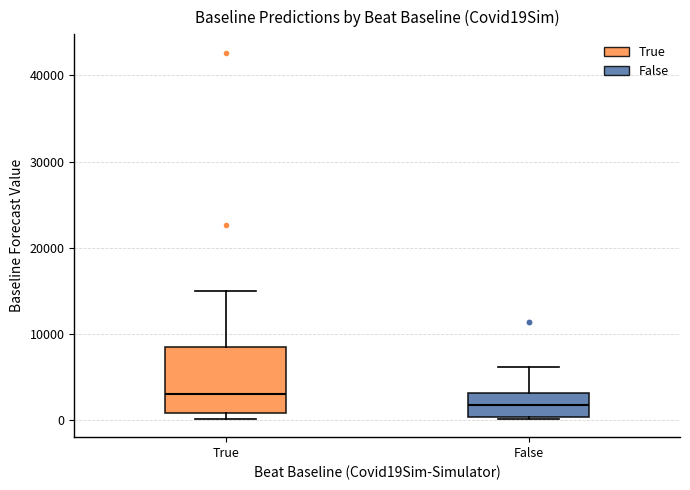

Reading left to right, read every box against the y-axis: the position of its median line, the range the box covers, and the ends of its whiskers. The values are not printed on the chart, so give them approximately, as read against the axis.

True: median 3000, box 1000 to 9000, whiskers 0 to 15000
False: median 2000, box 0 to 3000, whiskers 0 to 6000